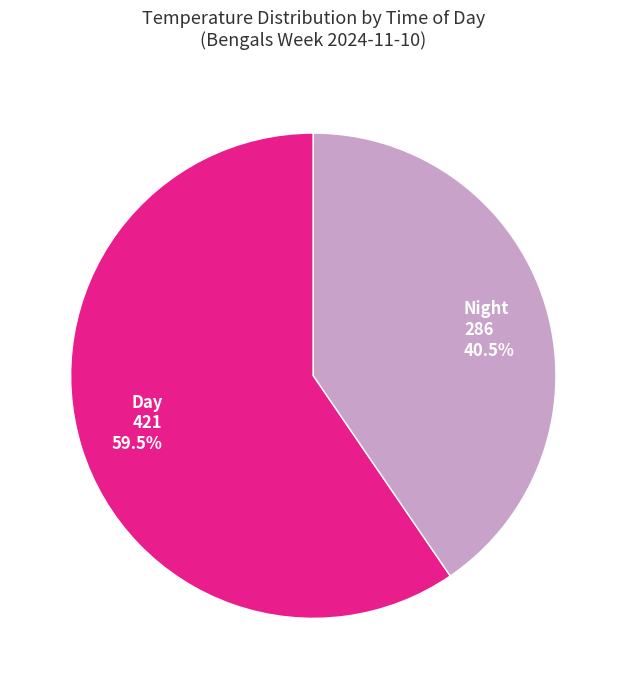

Approximately how many times larger is the value at Night 286 40.5% compared to Day 421 59.5%?

0.7